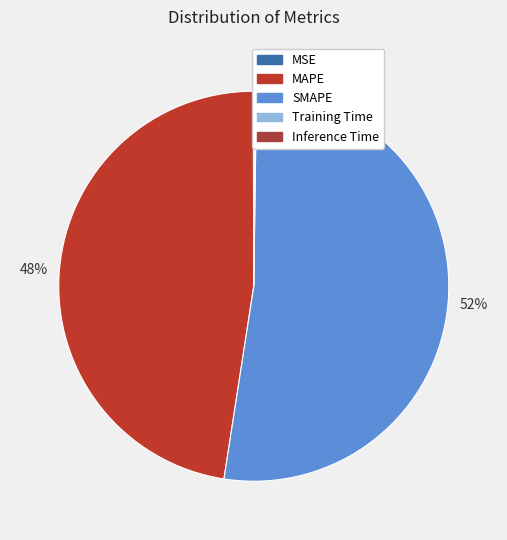

To the nearest percent, what is the combined percentage of Training Time and MAPE?

48%